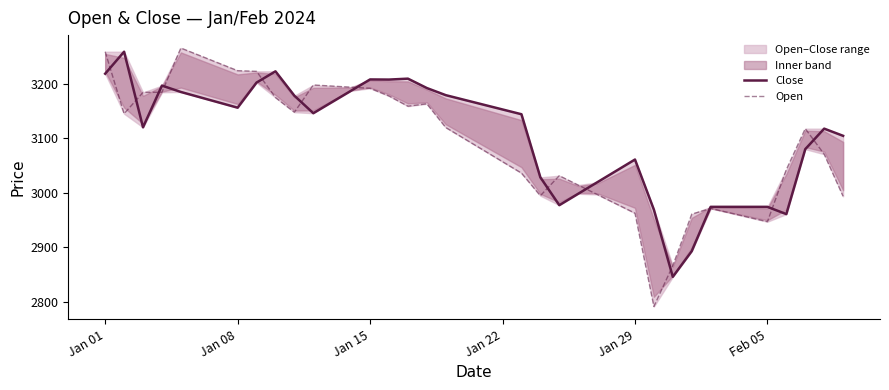

After their last crossing, which series has the higher values: Close or Open?

Close